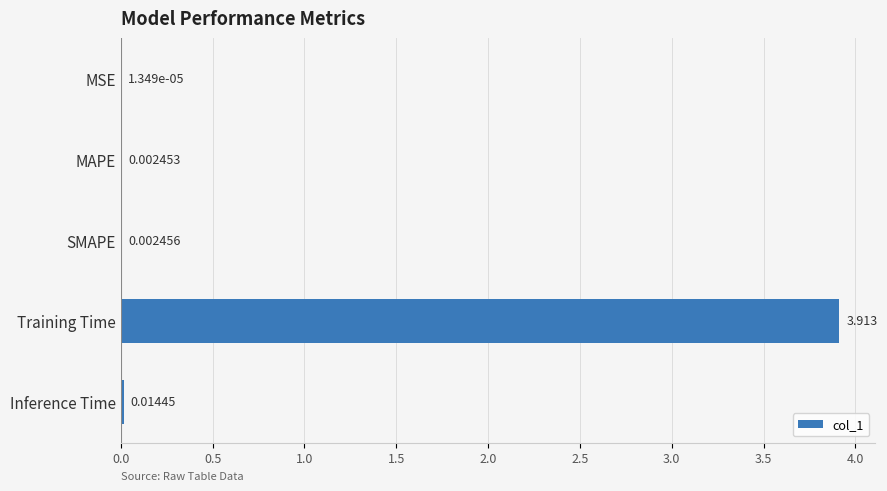

Are the bars horizontal?

Yes